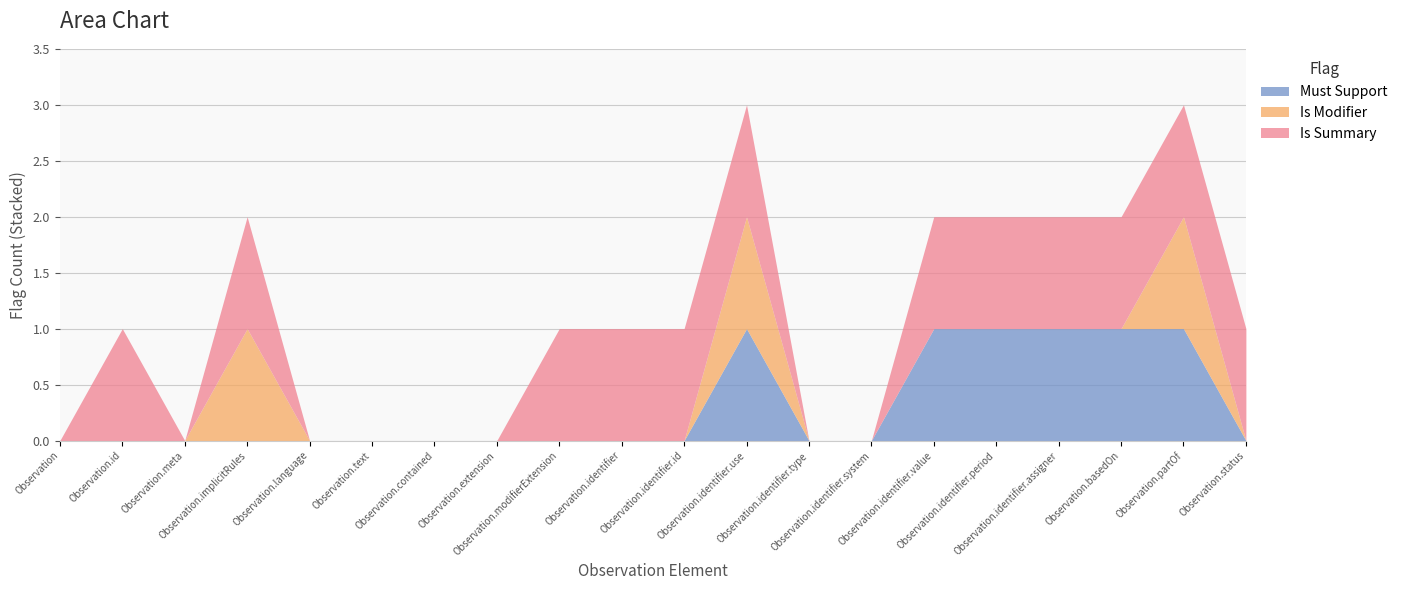

Rank the series at Observation.implicitRules from lowest to highest value.

Must Support, Is Modifier, Is Summary